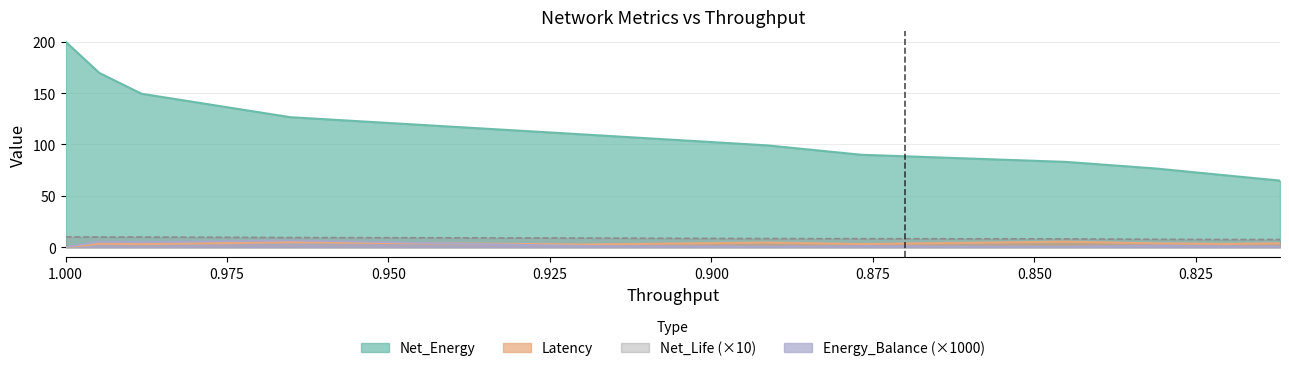

List the series in order of their peak value, highest first.

Net_Energy, Net_Life, Energy_Balance, Latency